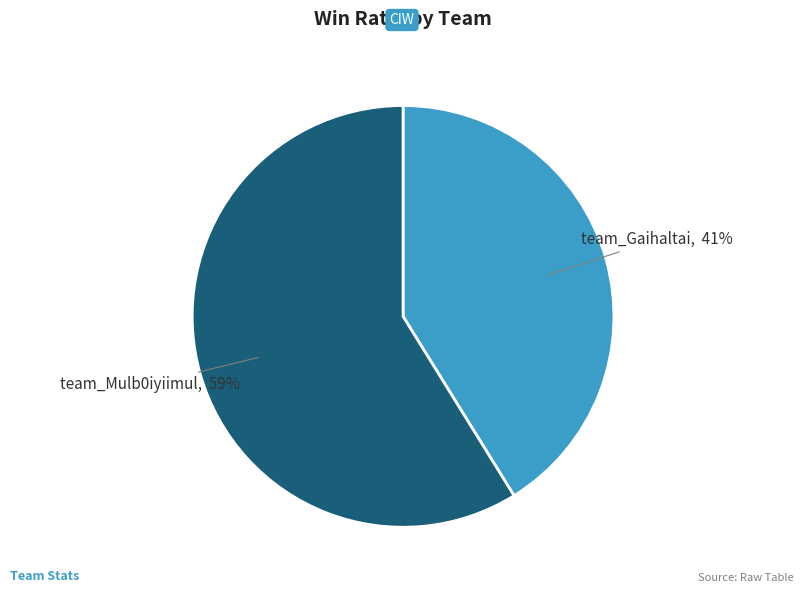

To the nearest percent, what is the average slice percentage?

50%